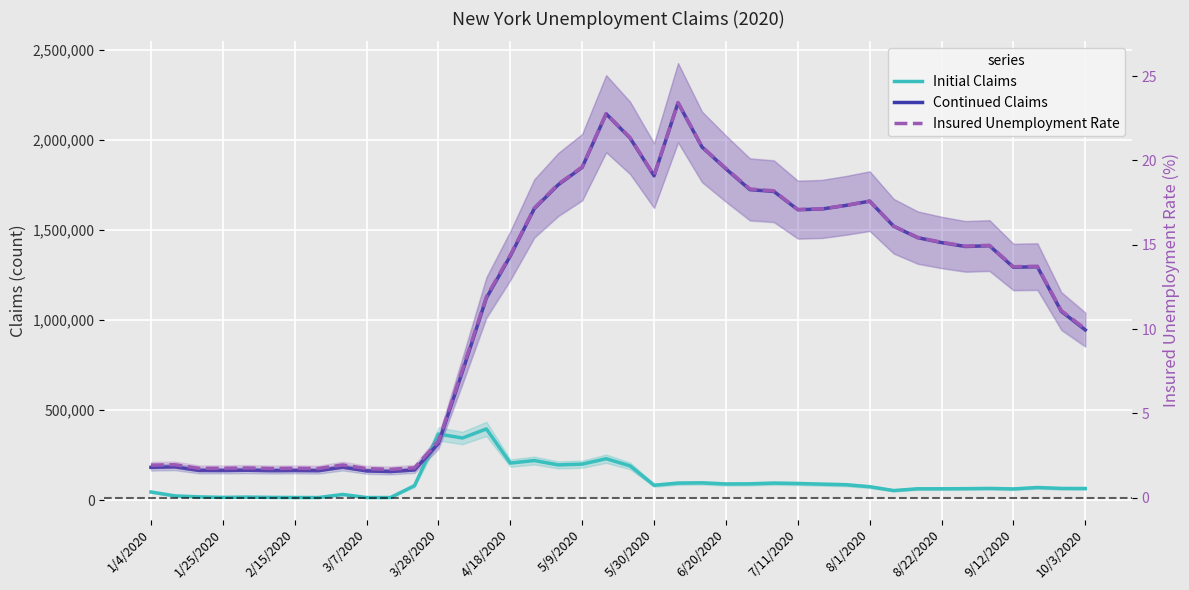

What is the highest value of the Insured Unemployment Rate series?

23.4